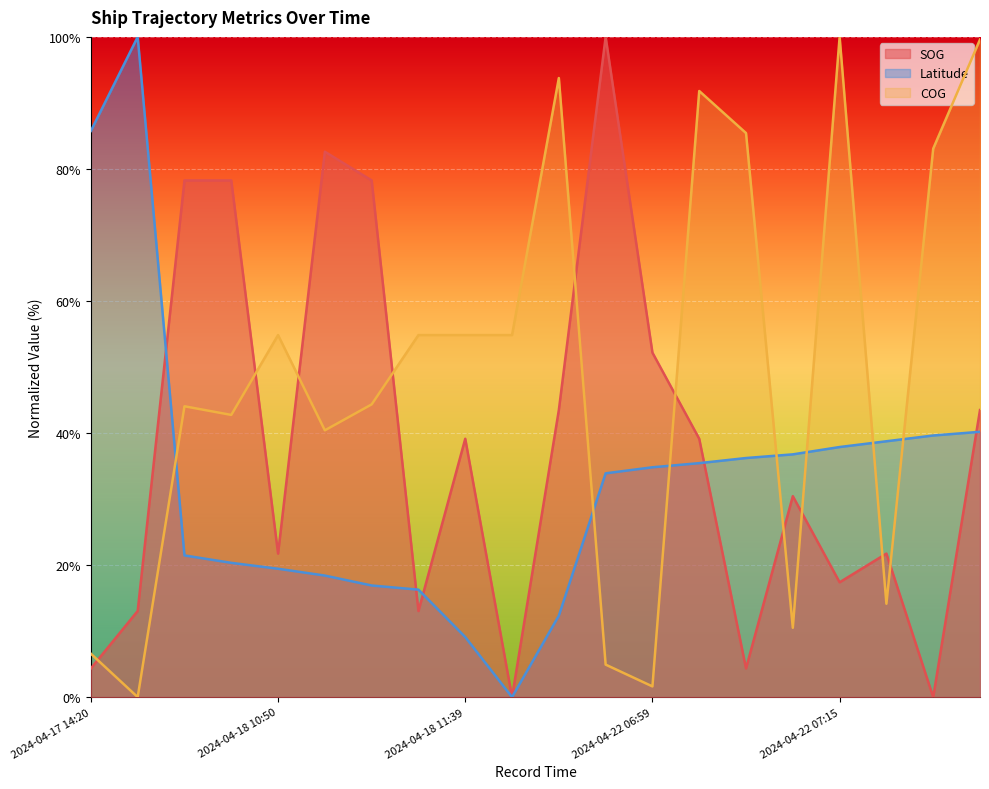

What is the sum of the COG values at 2024-04-22 07:06 and 2024-04-22 07:15?

185.4